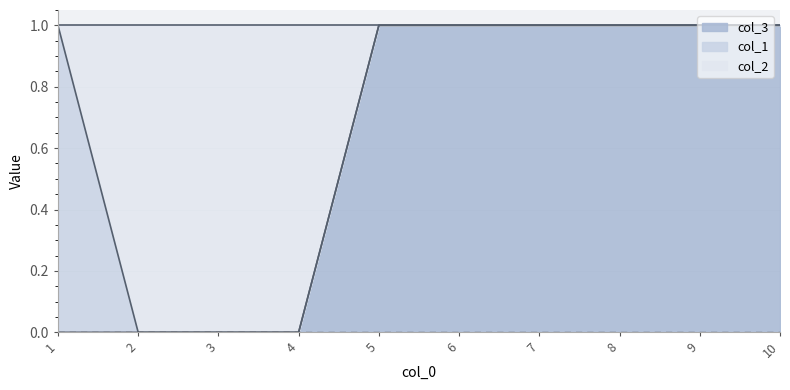

Count the col_2 values in the range 0 to 1.

10